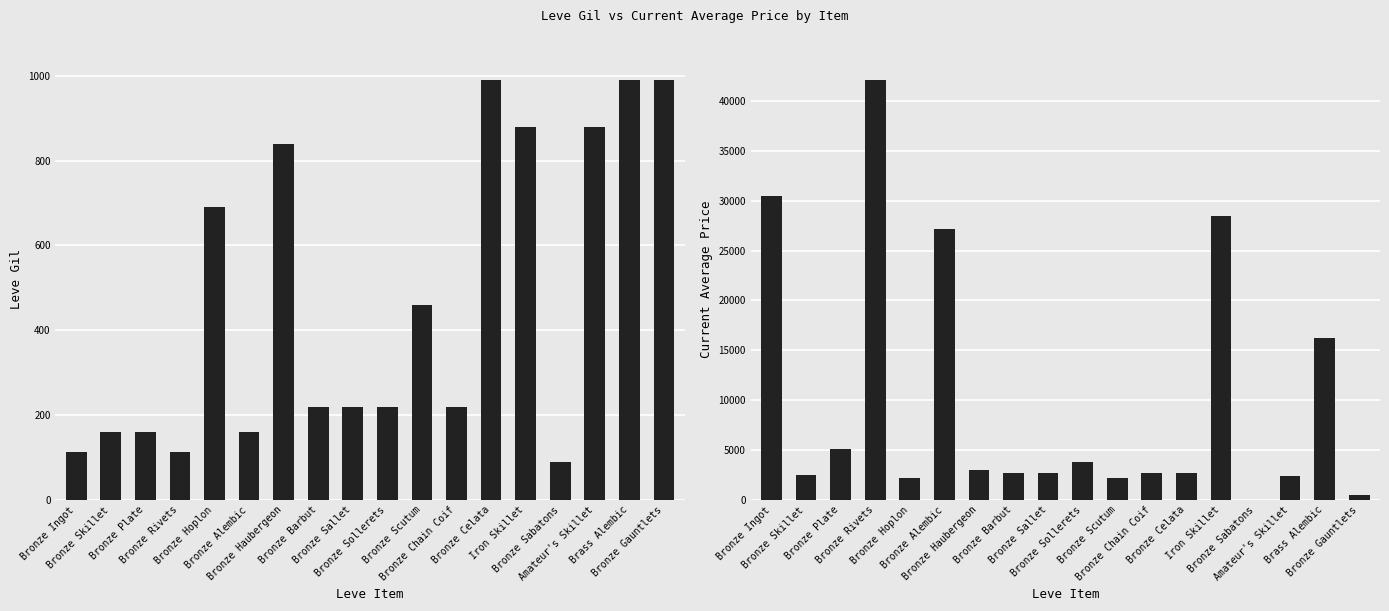

Is it true that Leve Gil equals 160 at Bronze Skillet?

True